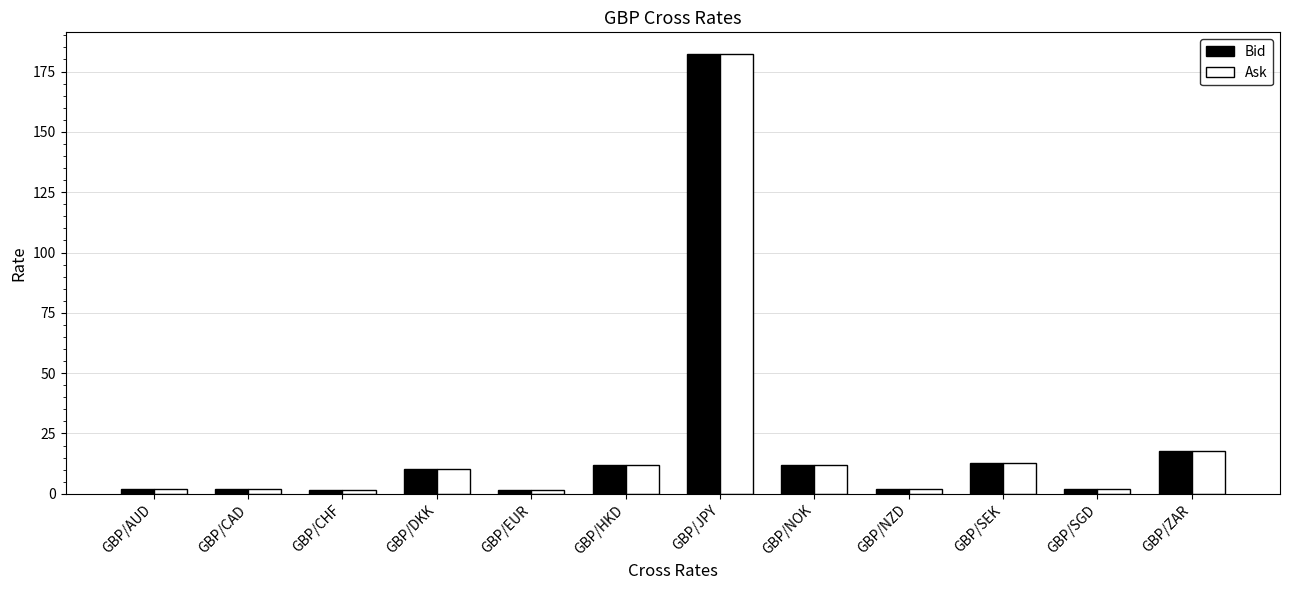

What is the average value of the Ask series?

21.5